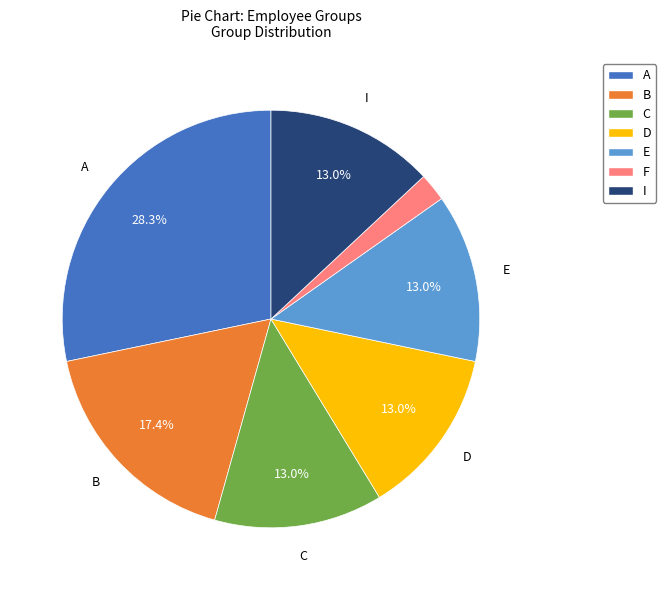

Does any single category account for the majority?

No